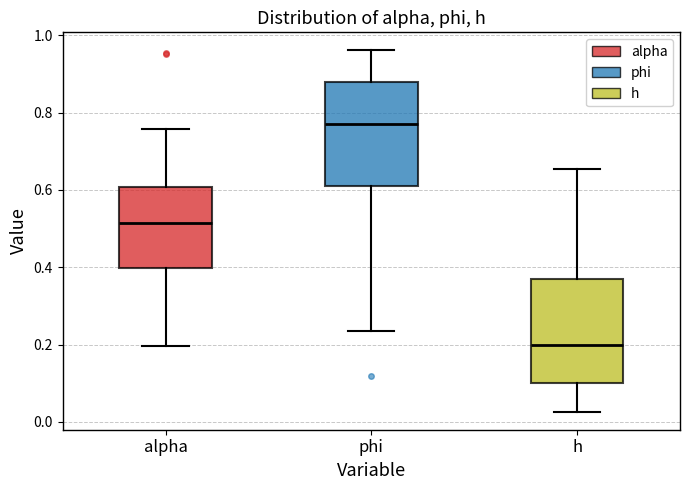

Which box has the lowest median line?

h